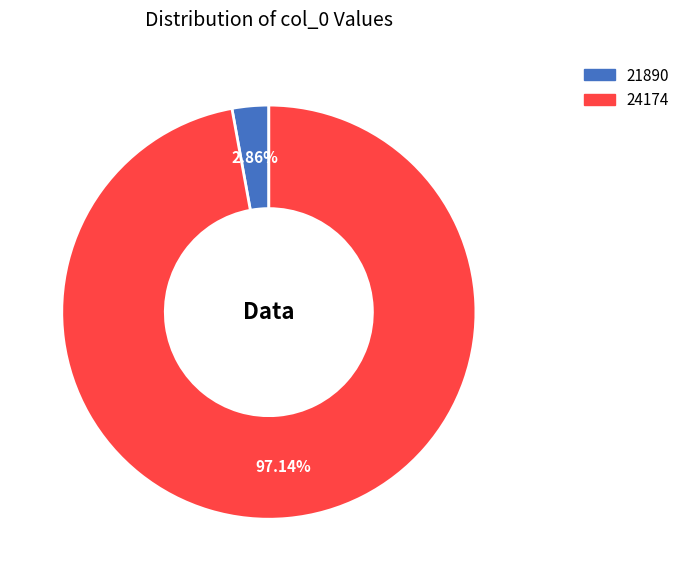

To the nearest percent, what is the difference between the 21890 and 24174 slice percentages?

94%